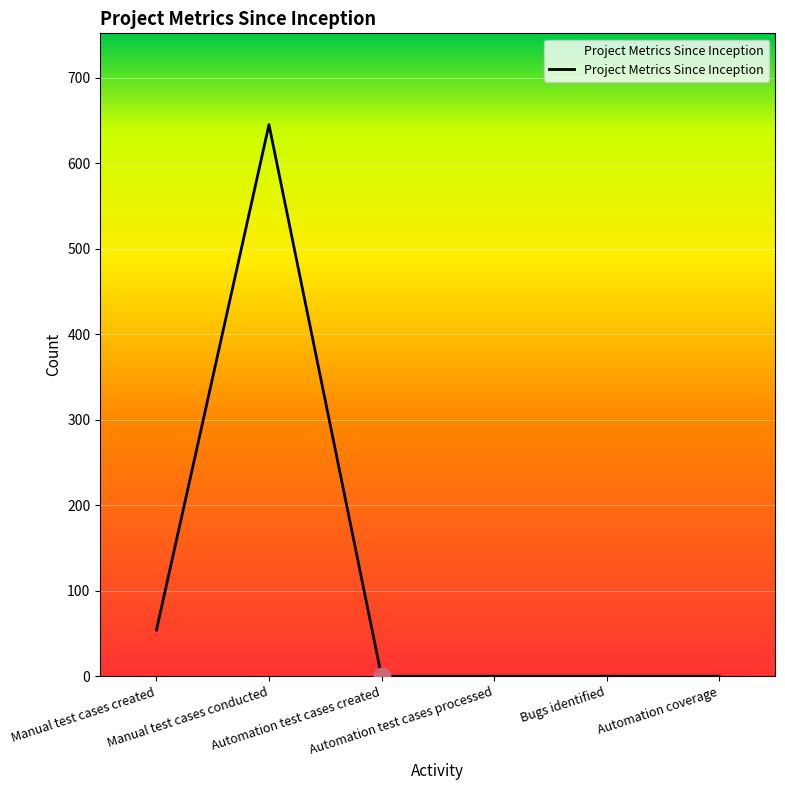

Reading left to right, transcribe all the data shown in this chart.

Manual test cases created=54	Manual test cases conducted=645	Automation test cases created=0	Automation test cases processed=0	Bugs identified=0	Automation coverage=0